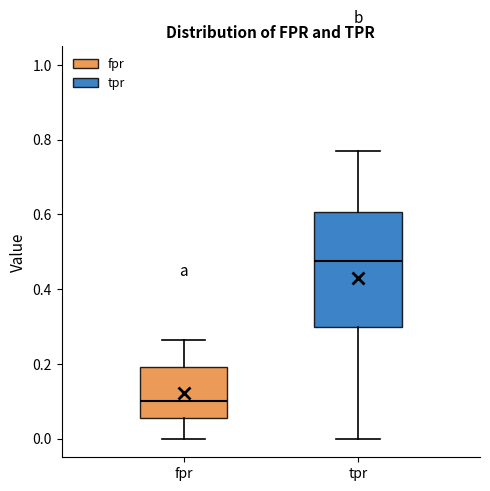

Which box has the highest median line?

tpr